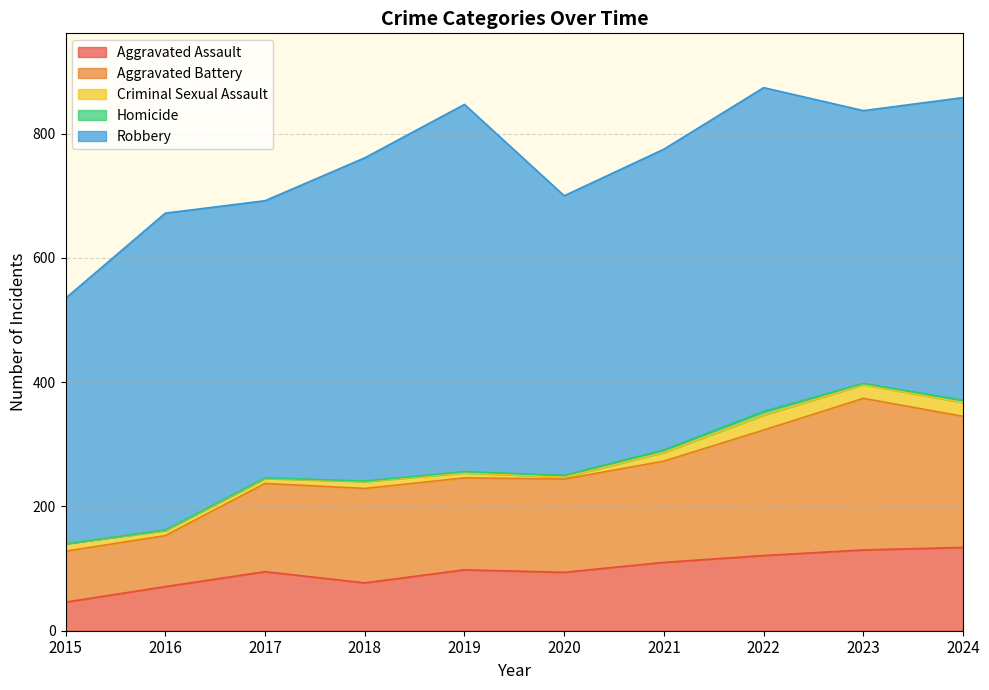

Rank the series by their maximum value, from lowest to highest.

Homicide, Criminal Sexual Assault, Aggravated Assault, Aggravated Battery, Robbery